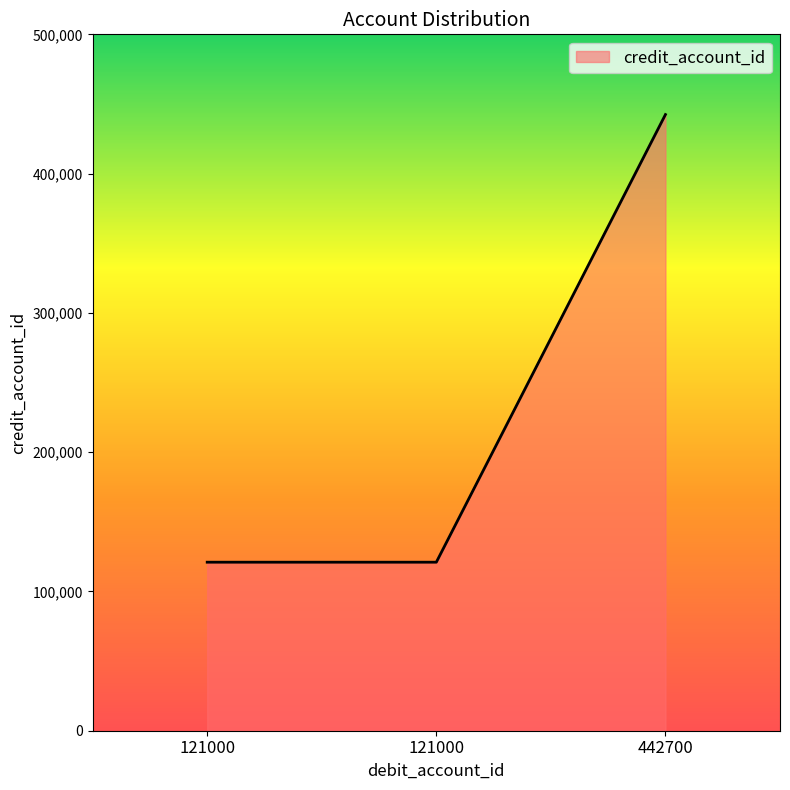

Is it true that the value at 442700 is 602213?

False